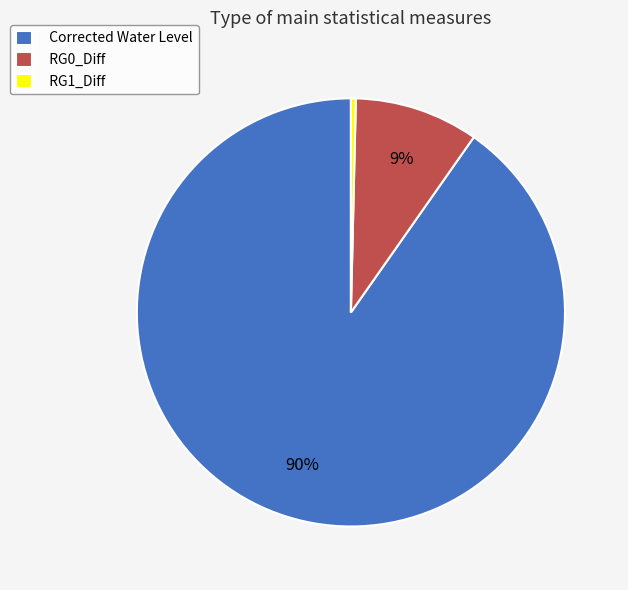

To the nearest percent, what is the combined percentage of RG0_Diff and Corrected Water Level?

100%